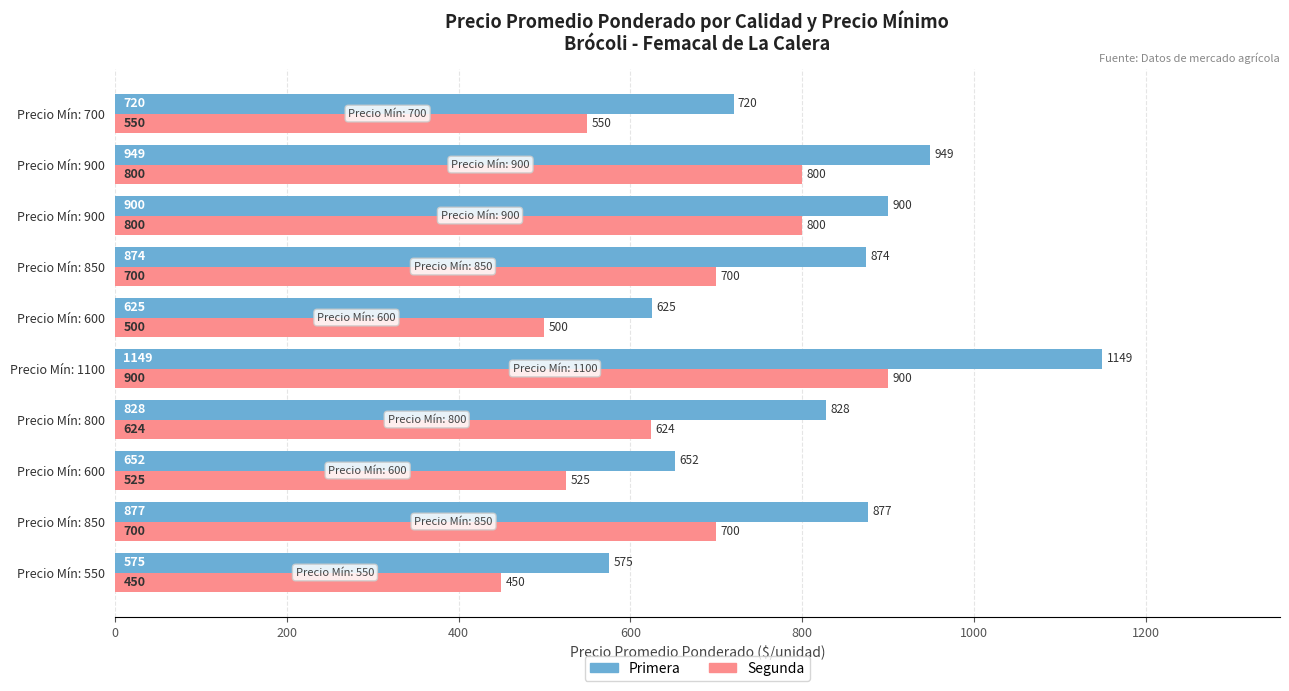

How many distinct data groups are displayed?

2